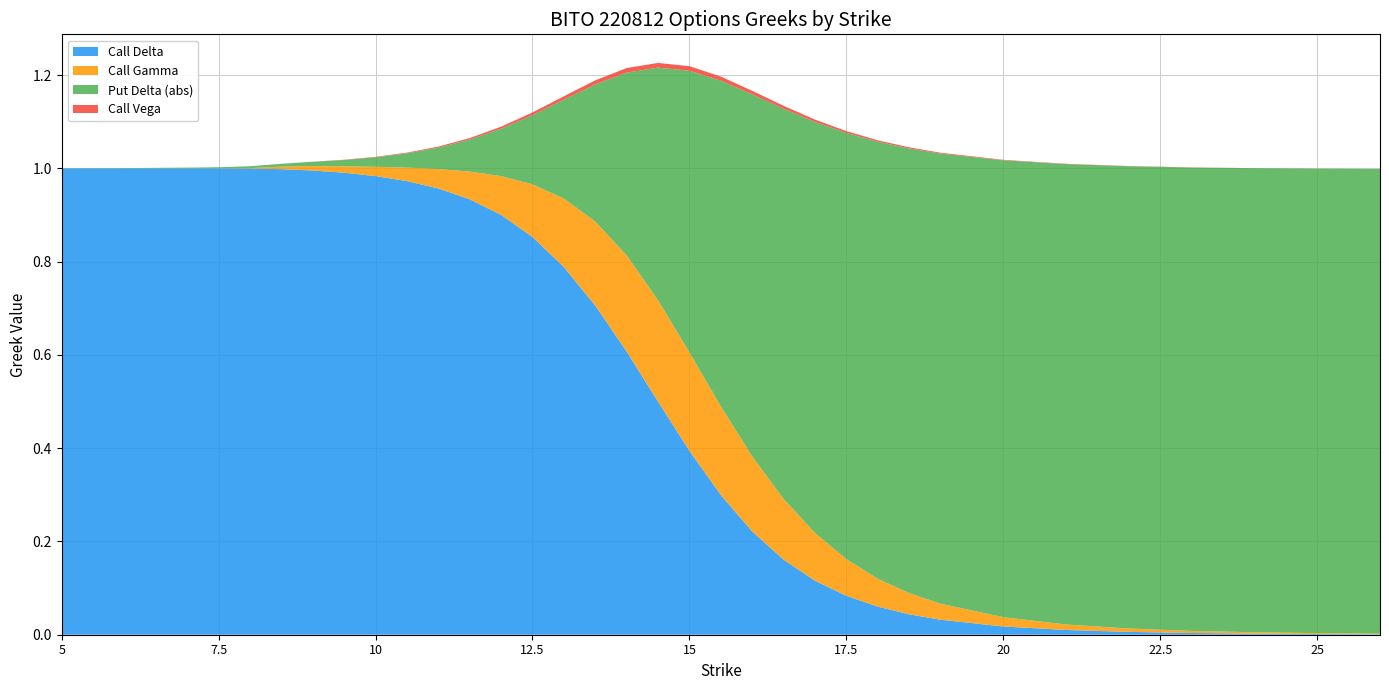

Reading left to right, list all the values displayed in this chart.

Call Delta: 5=1.0	6=1.0	7=1.0	7.5=1.0	8=1.0	8.5=1.0	9=1.0	9.5=1.0	10=1.0	10.5=1.0	11=1.0	11.5=0.9	12=0.9	12.5=0.9	13=0.8	13.5=0.7	14=0.6	14.5=0.5	15=0.4	15.5=0.3	16=0.2	16.5=0.2	17=0.1	17.5=0.1	18=0.1	18.5=0.0	19=0.0	20=0.0	21=0.0	22=0.0	23=0.0	24=0.0	25=0.0	26=0.0
Call Gamma: 5=0.0	6=0.0	7=0.0	7.5=0.0	8=0.0	8.5=0.0	9=0.0	9.5=0.0	10=0.0	10.5=0.0	11=0.0	11.5=0.1	12=0.1	12.5=0.1	13=0.1	13.5=0.2	14=0.2	14.5=0.2	15=0.2	15.5=0.2	16=0.2	16.5=0.1	17=0.1	17.5=0.1	18=0.1	18.5=0.0	19=0.0	20=0.0	21=0.0	22=0.0	23=0.0	24=0.0	25=0.0	26=0.0
Put Delta (abs): 5=0.0	6=0.0	7=0.0	7.5=0.0	8=0.0	8.5=0.0	9=0.0	9.5=0.0	10=0.0	10.5=0.0	11=0.0	11.5=0.1	12=0.1	12.5=0.1	13=0.2	13.5=0.3	14=0.4	14.5=0.5	15=0.6	15.5=0.7	16=0.8	16.5=0.8	17=0.9	17.5=0.9	18=0.9	18.5=1.0	19=1.0	20=1.0	21=1.0	22=1.0	23=1.0	24=1.0	25=1.0	26=1.0
Call Vega: 5=0.0	6=0.0	7=0.0	7.5=0.0	8=0.0	8.5=0.0	9=0.0	9.5=0.0	10=0.0	10.5=0.0	11=0.0	11.5=0.0	12=0.0	12.5=0.0	13=0.0	13.5=0.0	14=0.0	14.5=0.0	15=0.0	15.5=0.0	16=0.0	16.5=0.0	17=0.0	17.5=0.0	18=0.0	18.5=0.0	19=0.0	20=0.0	21=0.0	22=0.0	23=0.0	24=0.0	25=0.0	26=0.0